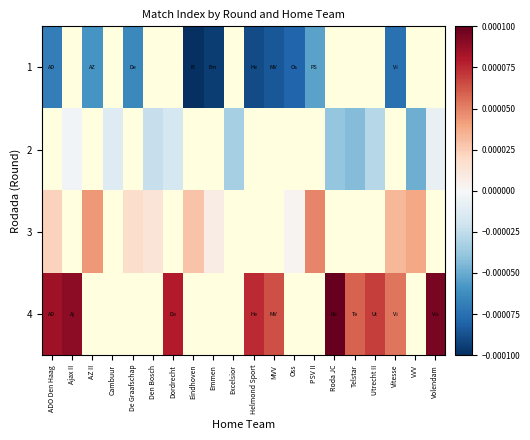

Is the value of 2 at Utrecht II greater than the value of 1 at Ajax II?

No